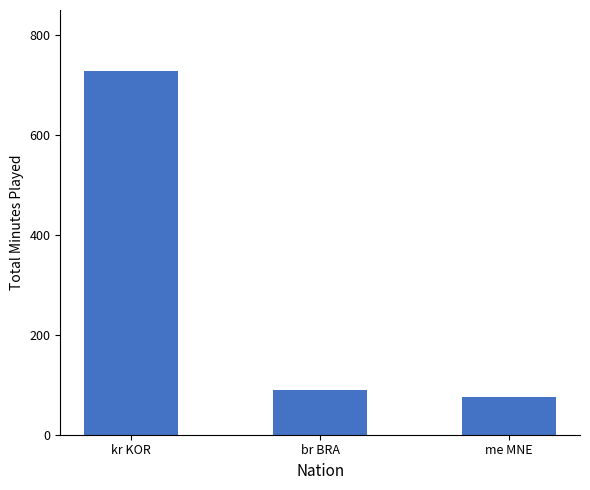

What is the difference between the values at kr KOR and me MNE?

653